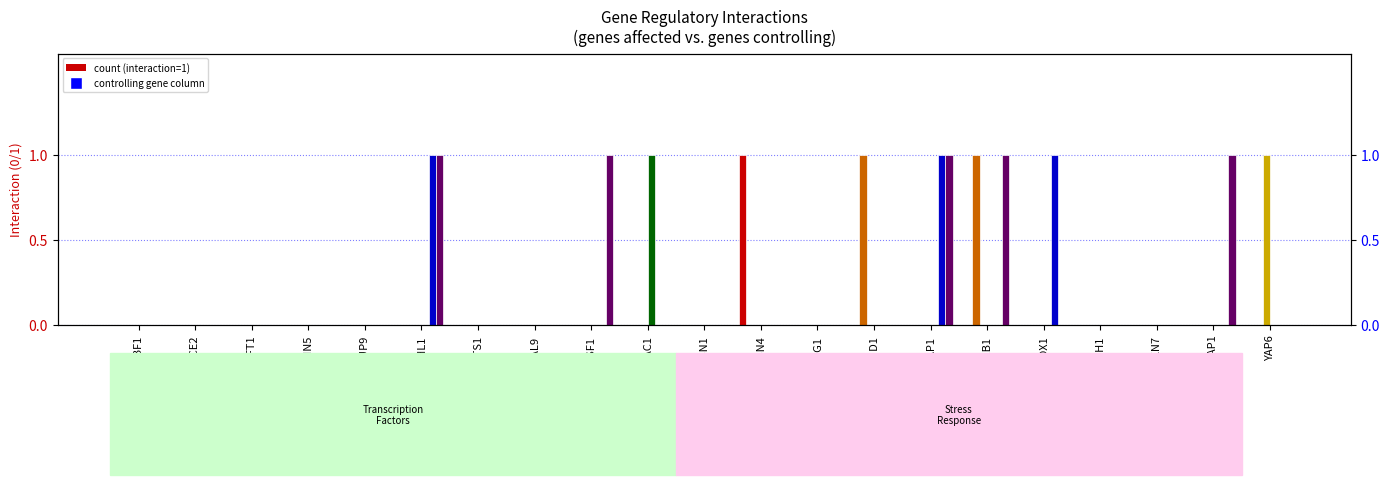

True or false: ABF1 has a value of 0 at SKN7.

False